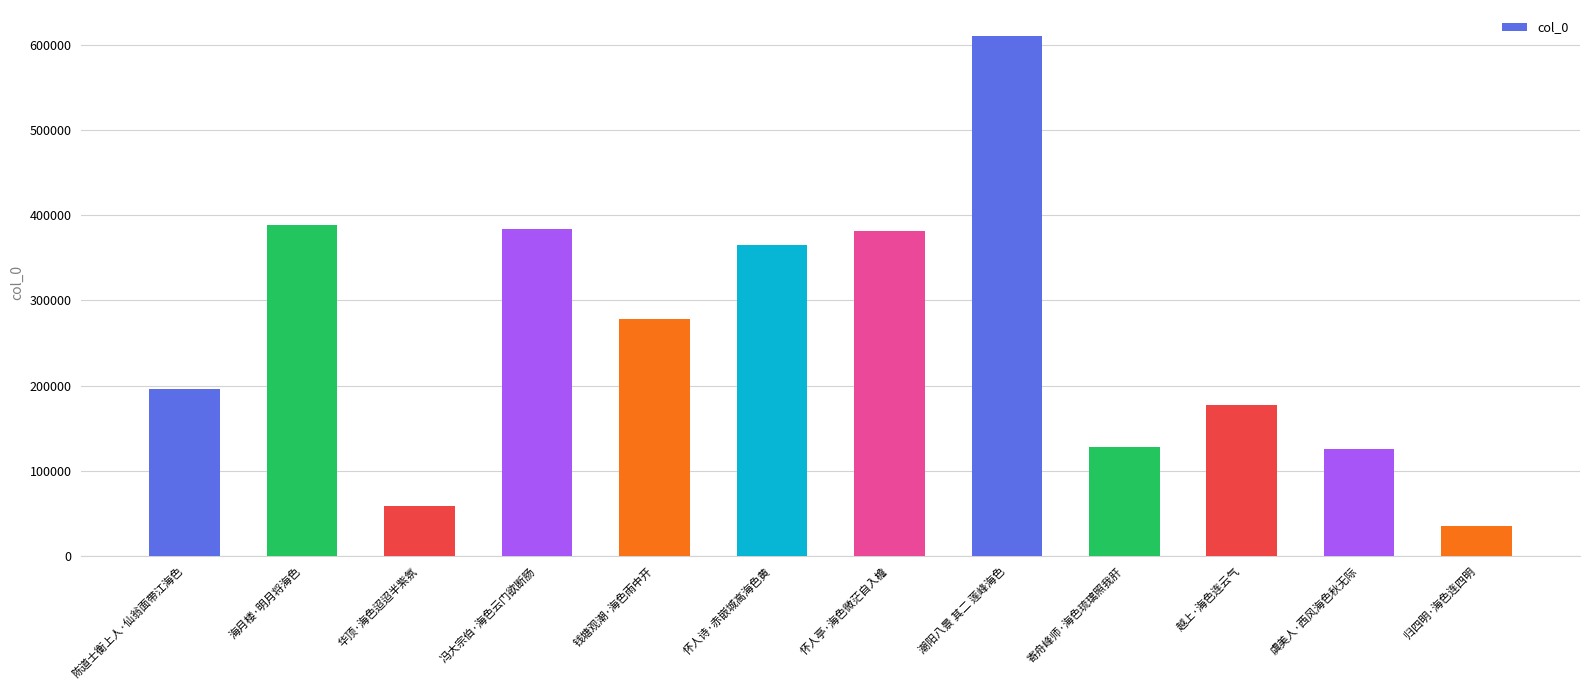

What is the smallest value displayed?

35663